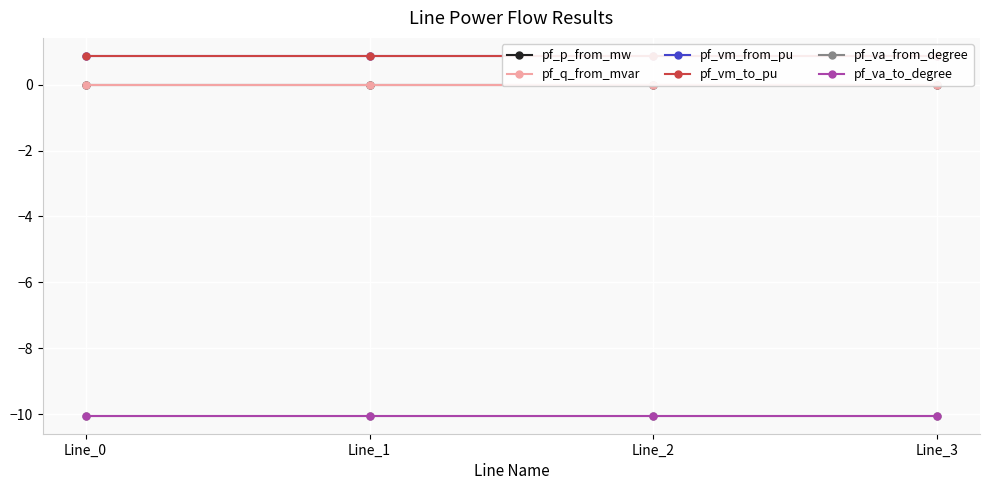

What is the smallest value displayed?

-10.1